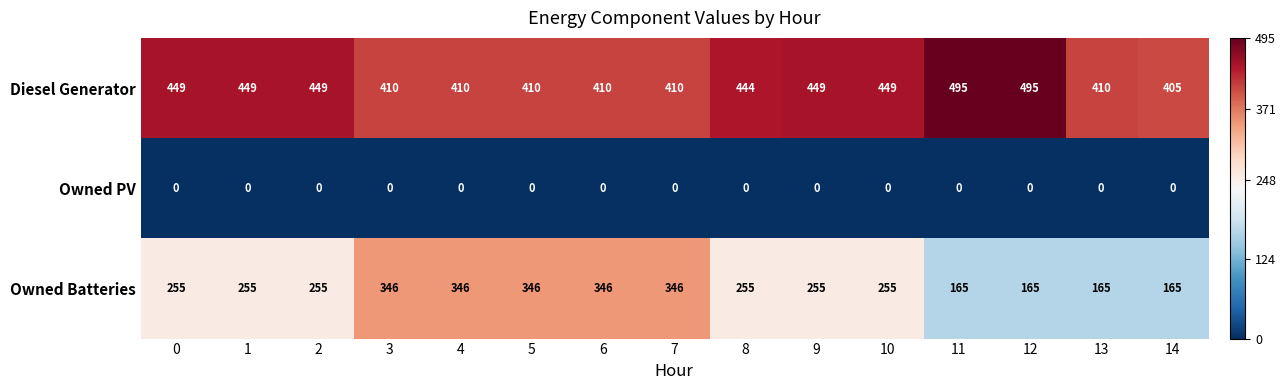

Rank the series at 0 from highest to lowest value.

Diesel Generator, Owned Batteries, Owned PV